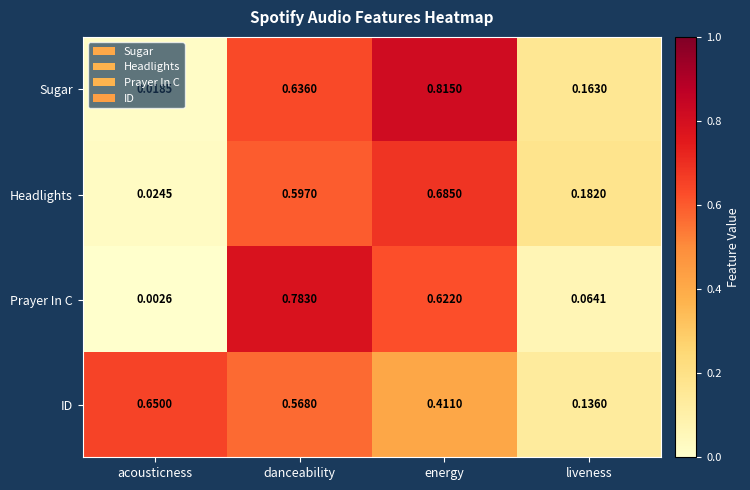

At which category is the sum across all series the highest?

danceability